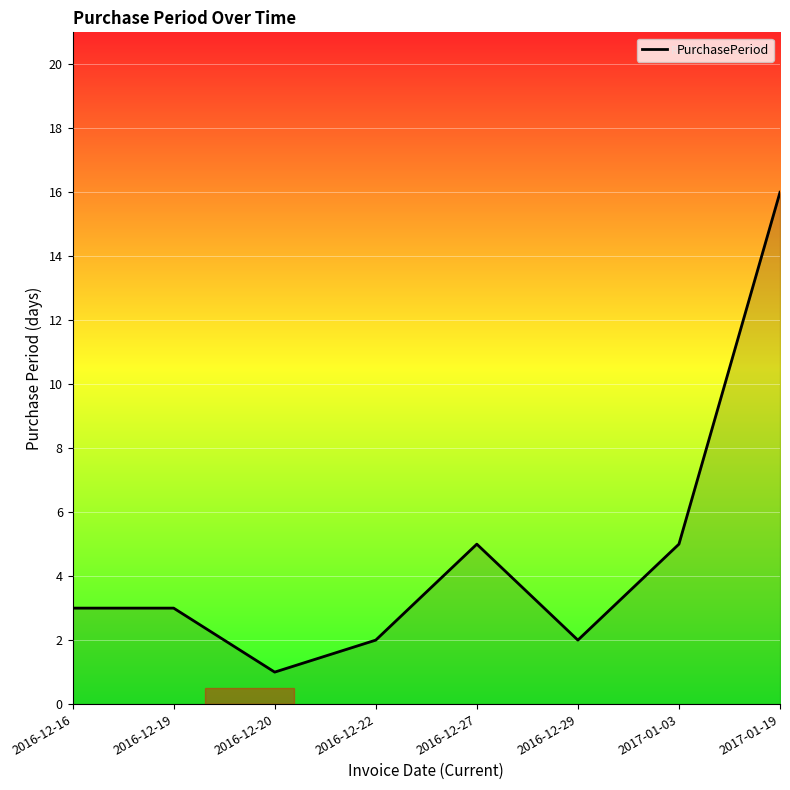

How many lines are shown in the chart?

1